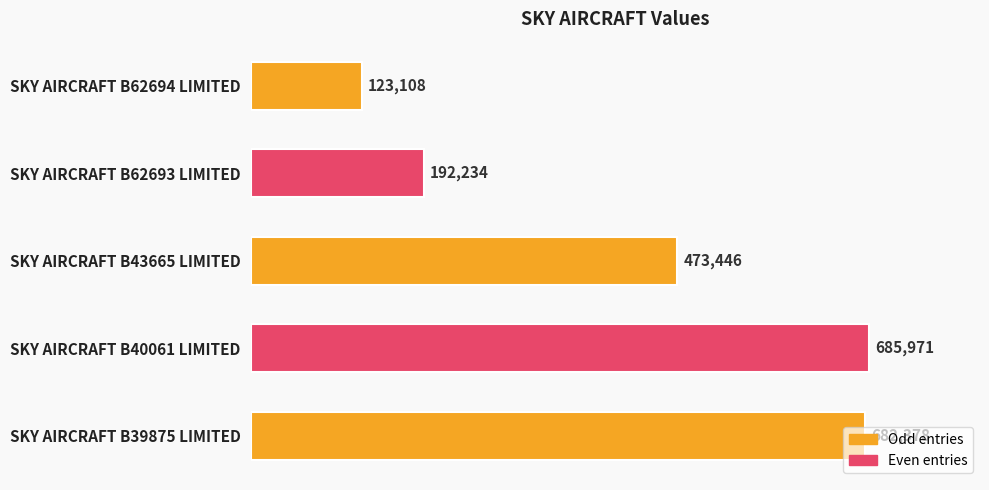

Rank the categories by value from lowest to highest.

SKY AIRCRAFT B62694 LIMITED, SKY AIRCRAFT B62693 LIMITED, SKY AIRCRAFT B43665 LIMITED, SKY AIRCRAFT B39875 LIMITED, SKY AIRCRAFT B40061 LIMITED